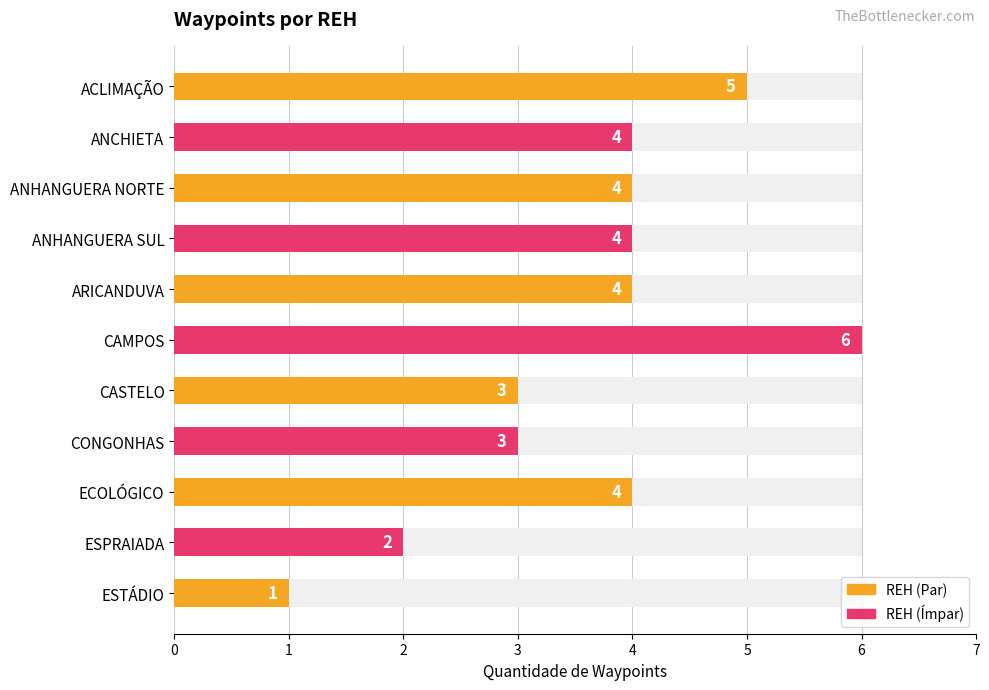

Reading left to right, list all the values displayed in this chart.

5	4	4	4	4	6	3	3	4	2	1